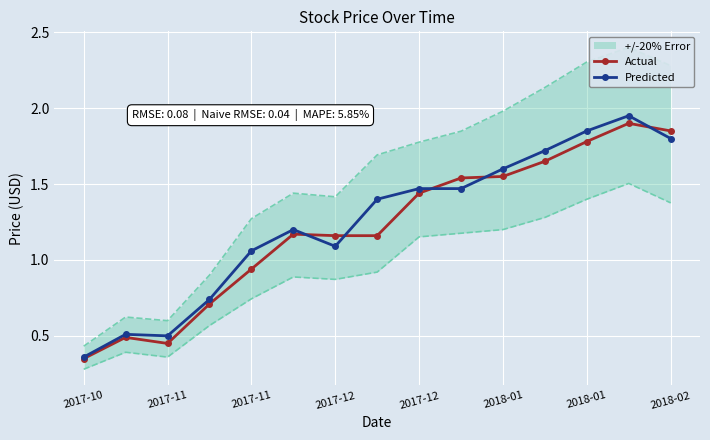

What are all the series names shown in the legend?

Actual, Predicted